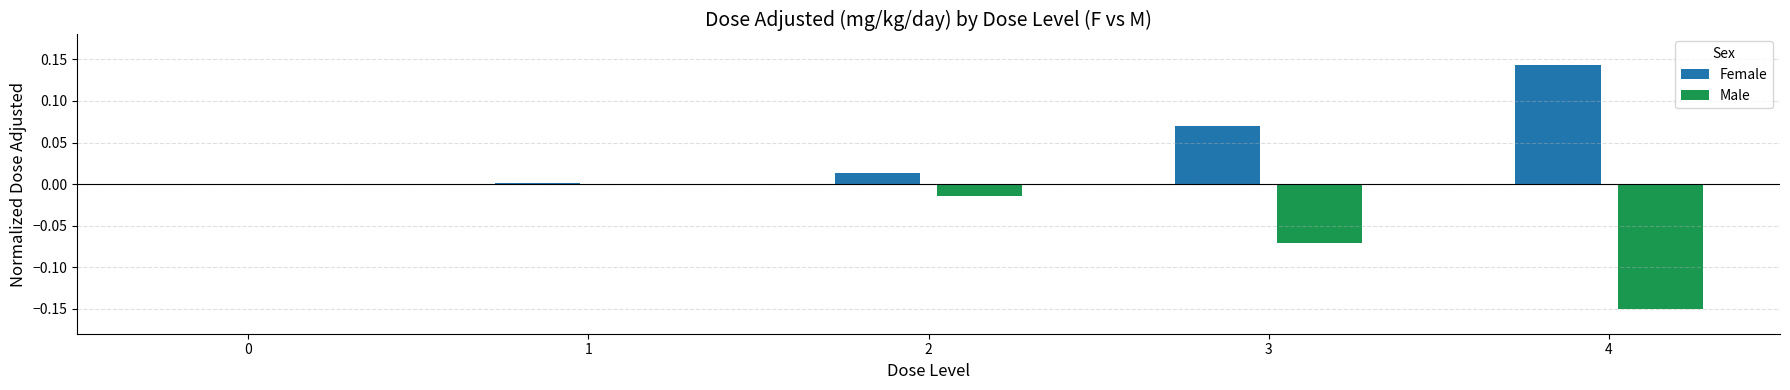

Which series has the largest total across all categories?

Female